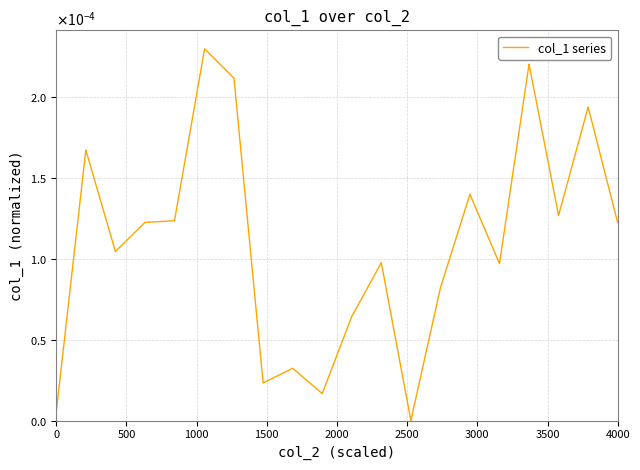

Does the chart display data point markers on the line(s)?

No